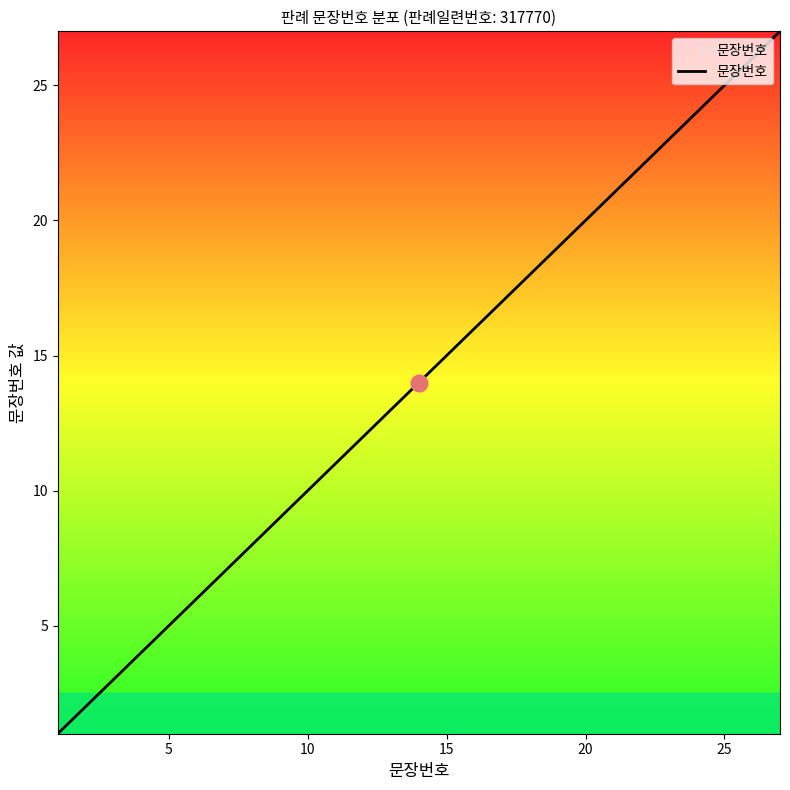

What is the difference between the maximum and minimum values?

26